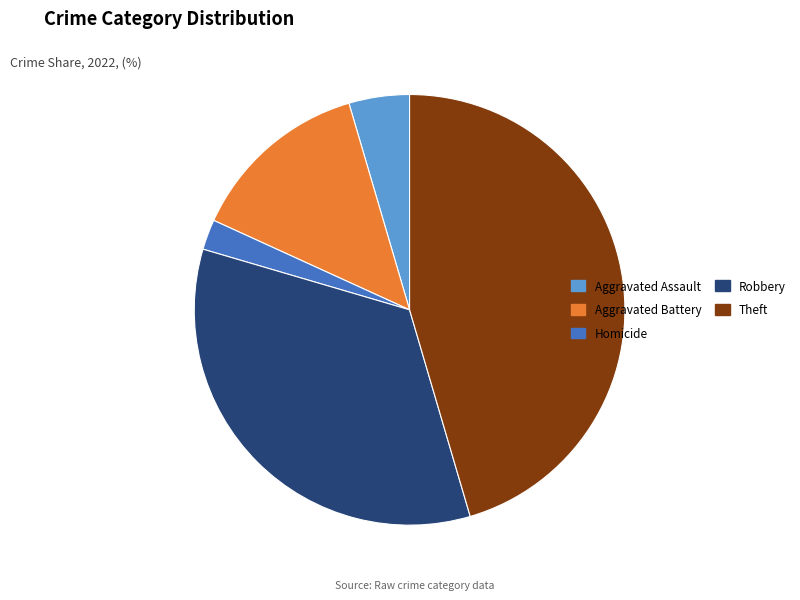

What is the largest slice in the pie chart?

Theft